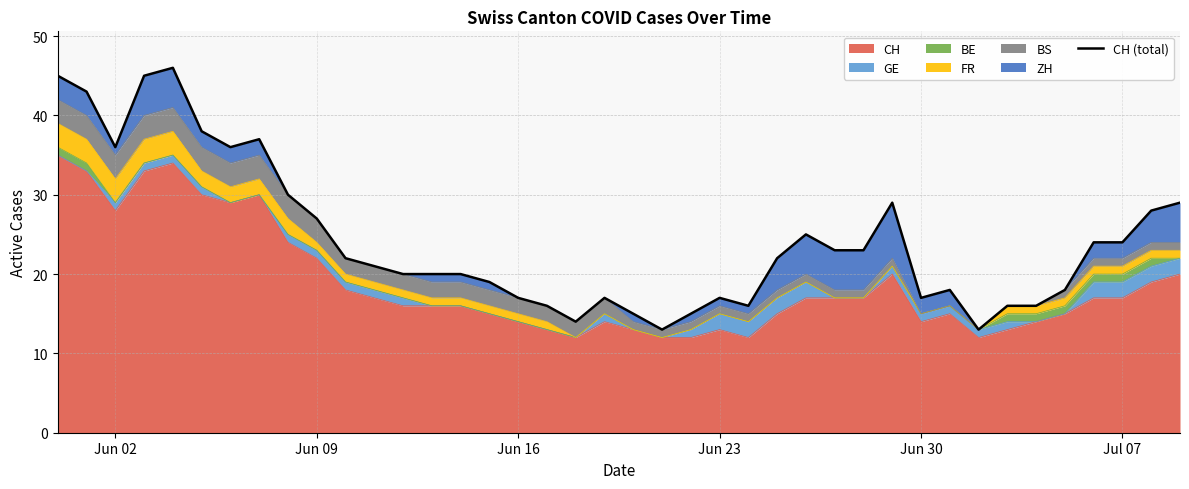

Is it true that CH equals 28 at Jun 02?

True